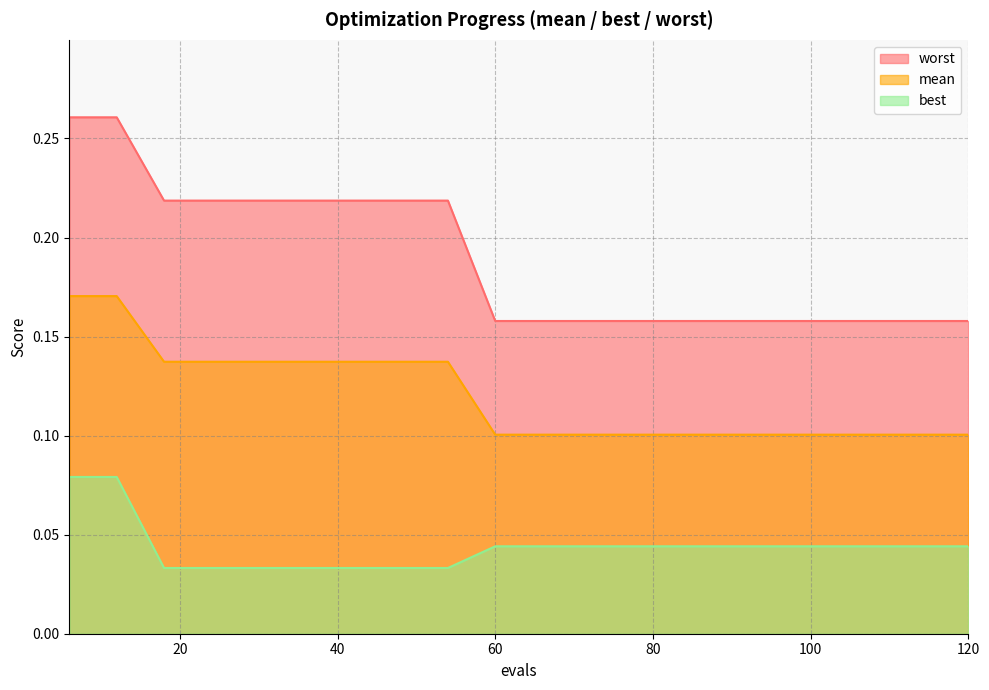

What is the total value across all series at 48?

0.4